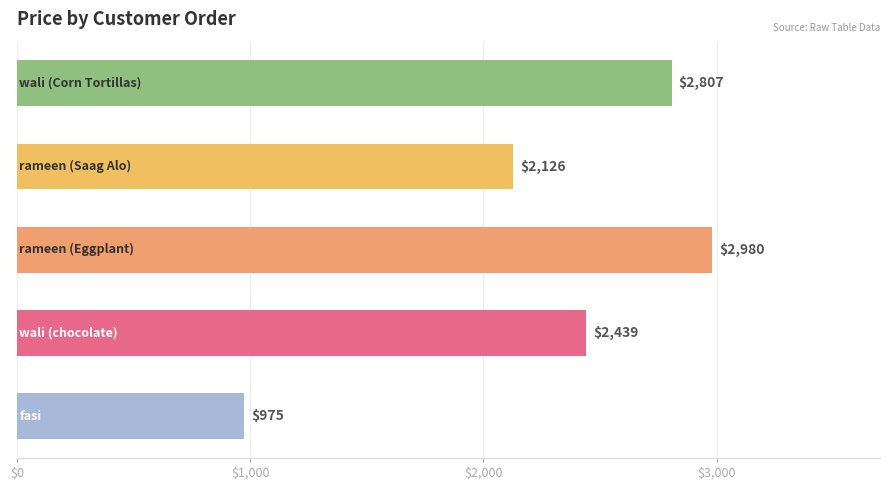

How many data points are less than 2439?

2